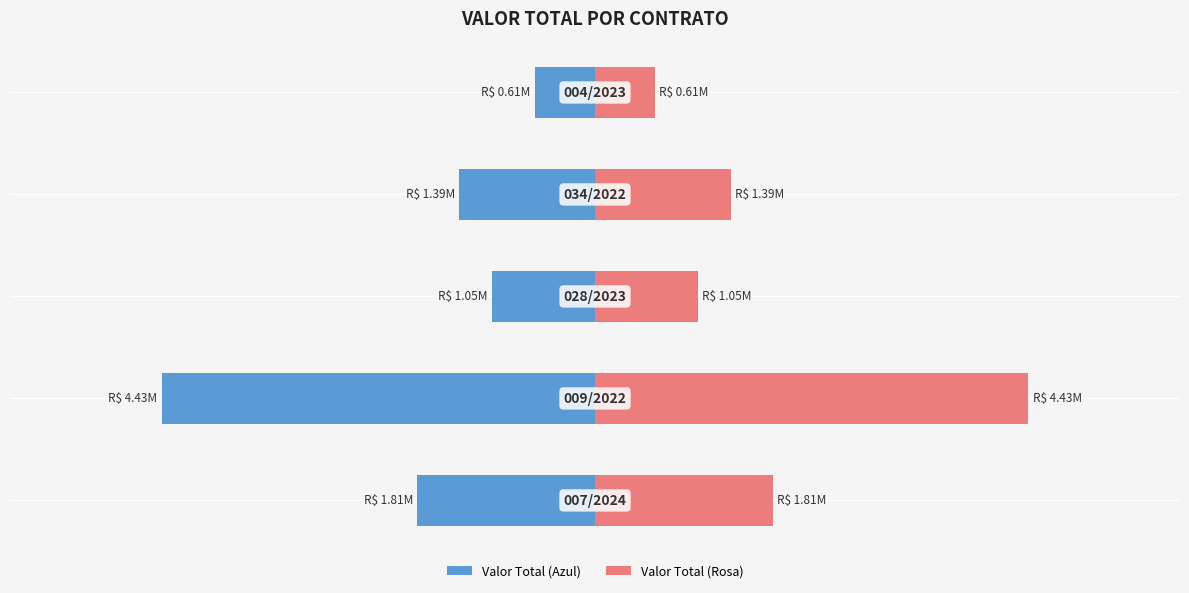

Are the bars grouped side by side (vs. stacked)?

Yes